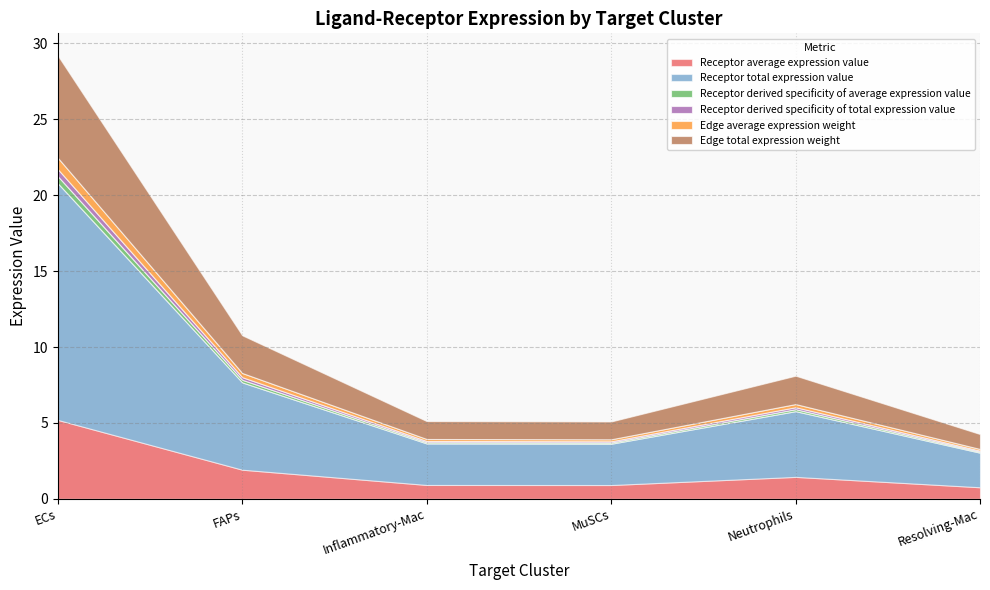

Reading left to right, extract all data points from this chart.

Receptor average expression value: 5.2	1.9	0.9	0.9	1.4	0.8
Receptor total expression value: 15.6	5.8	2.7	2.7	4.3	2.3
Receptor derived specificity of average expression value: 0.5	0.2	0.1	0.1	0.1	0.1
Receptor derived specificity of total expression value: 0.5	0.2	0.1	0.1	0.1	0.1
Edge average expression weight: 0.7	0.3	0.1	0.1	0.2	0.1
Edge total expression weight: 6.7	2.5	1.2	1.2	1.9	1.0